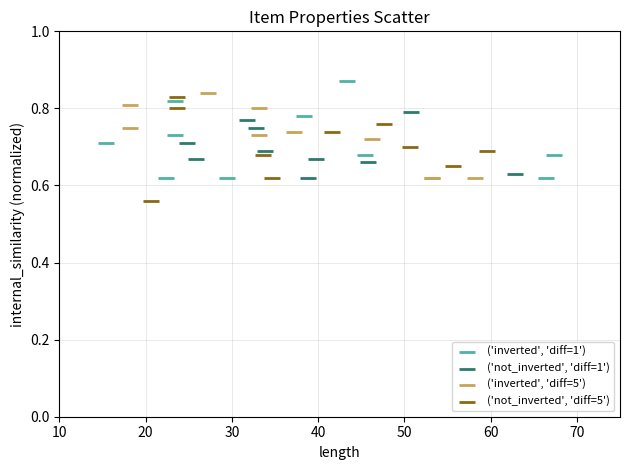

Which series contains the highest Y value?

('inverted', 'diff=1')